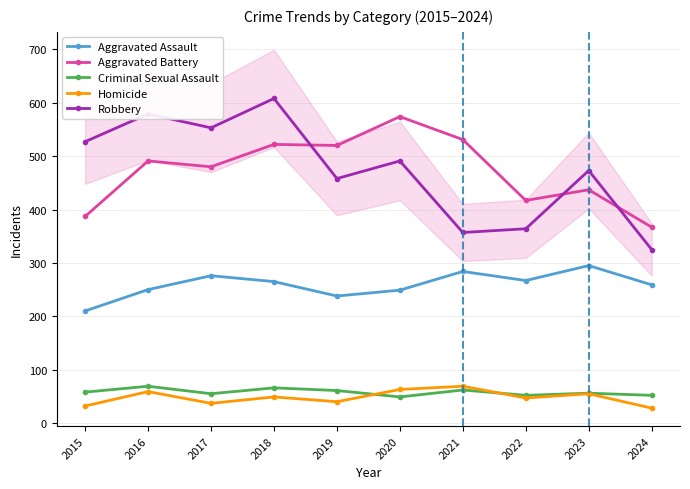

Reading left to right, list all the values displayed in this chart.

Aggravated Assault: 210	250	276	265	238	249	284	267	295	259
Aggravated Battery: 387	491	480	522	520	574	531	417	437	367
Criminal Sexual Assault: 58	69	55	66	61	49	62	52	56	52
Homicide: 32	59	37	49	40	63	69	47	55	28
Robbery: 527	579	553	608	458	491	357	364	473	325